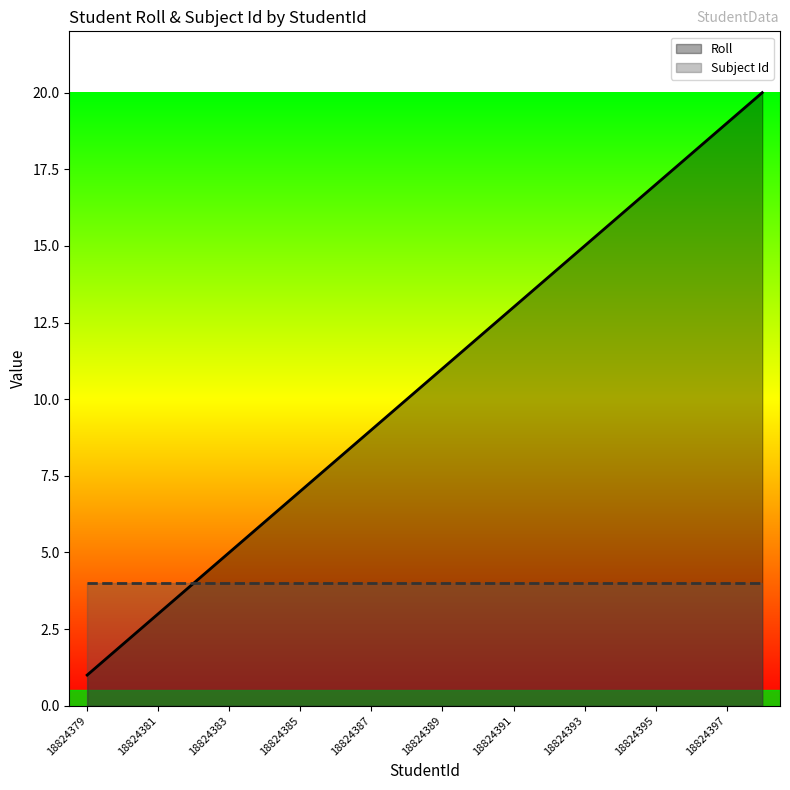

List the series in order of their overall mean, highest first.

Roll, Subject Id